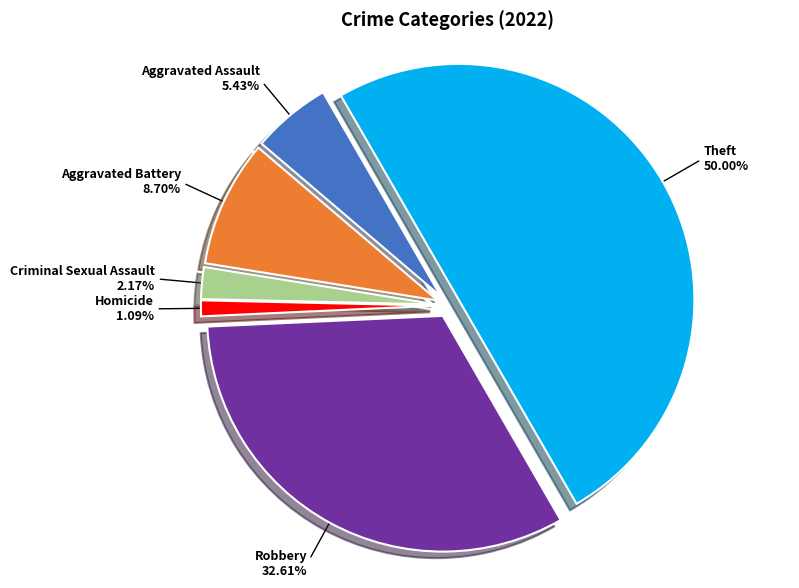

Count the number of slices in the pie.

6